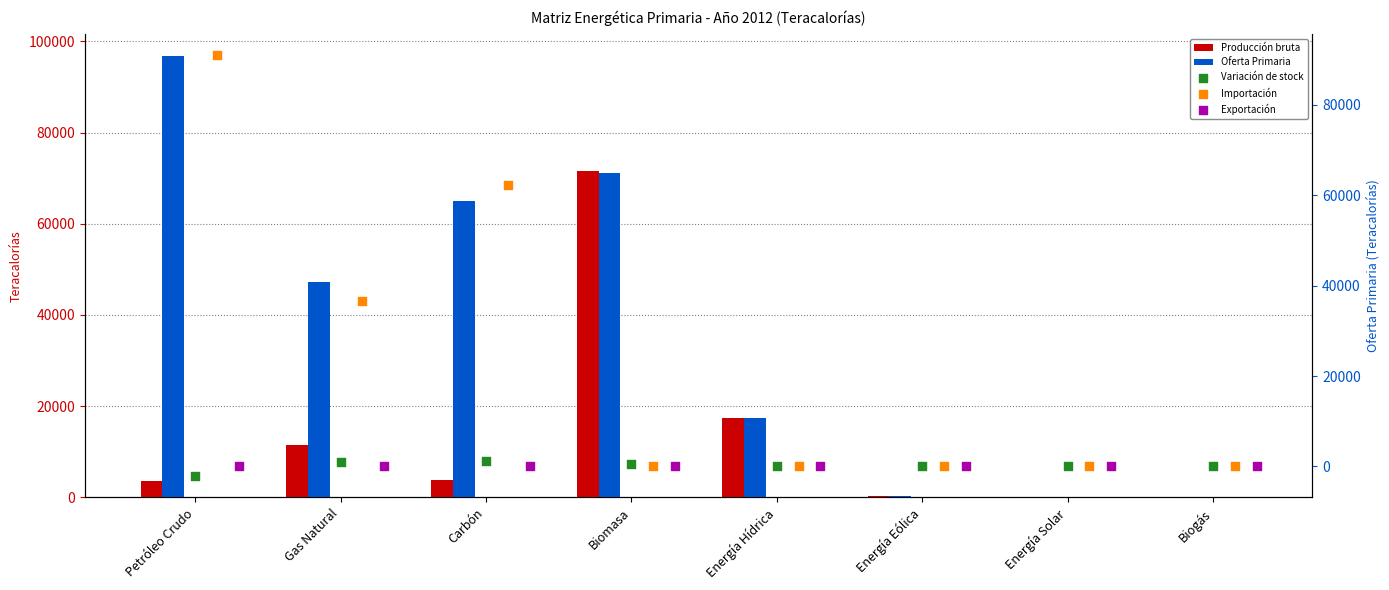

What are all the series names shown in the legend?

Producción bruta, Oferta Primaria, Variación de stock, Importación, Exportación